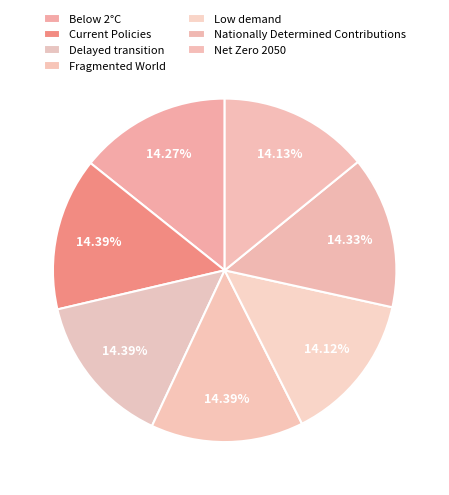

What is the smallest slice in the pie chart?

Low demand